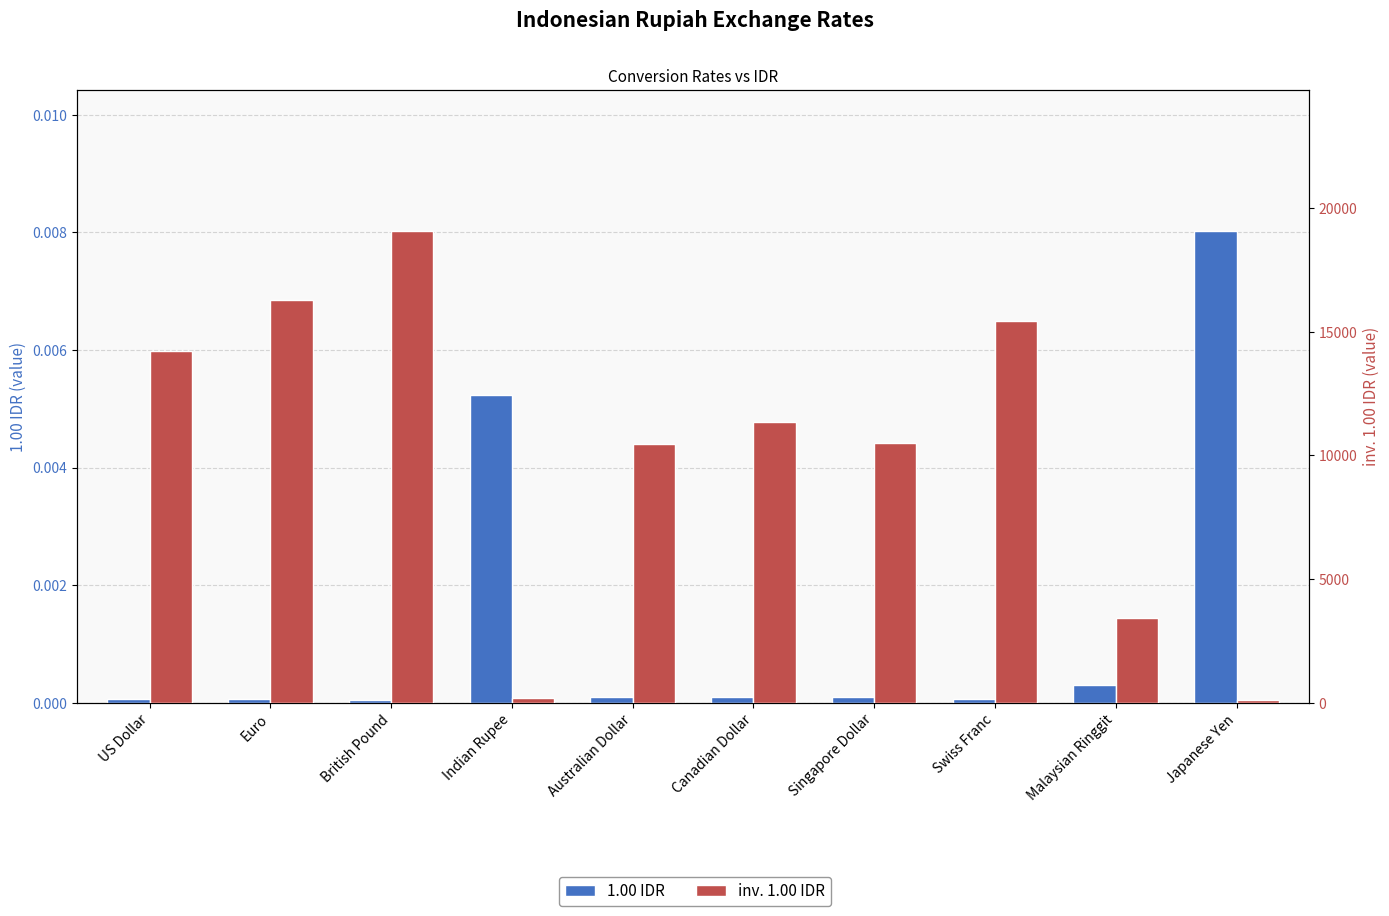

At how many categories does at least one series exceed 11158?

5